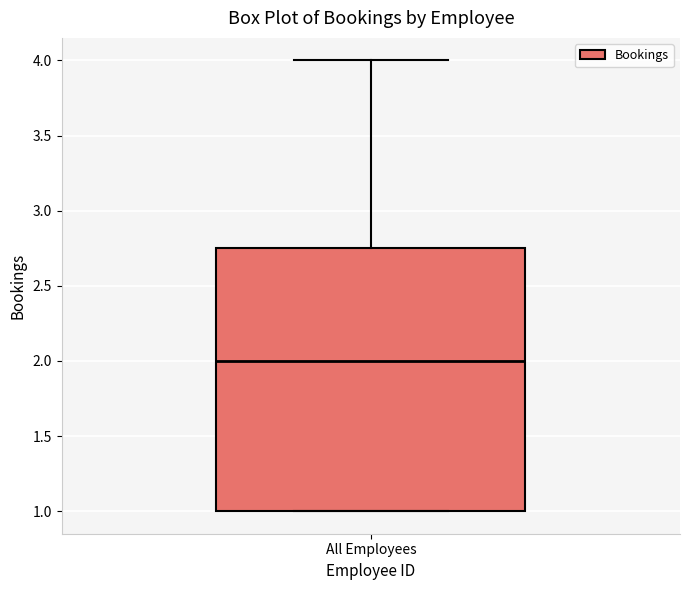

Transcribe this box plot: give where the median line is, the range the box spans, and where the two whiskers end, as read against the y-axis. The values are not printed on the chart, so give them approximately, as read against the axis.

median 2.00, box 1.00 to 2.75, whiskers 1.00 to 4.00